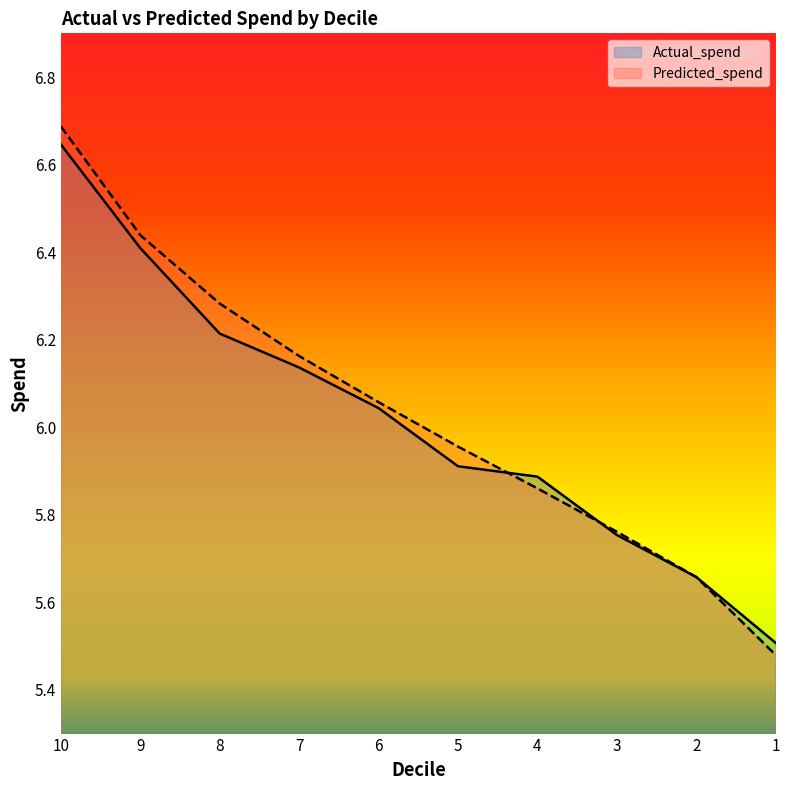

Which series has the largest total across all categories?

Predicted_spend